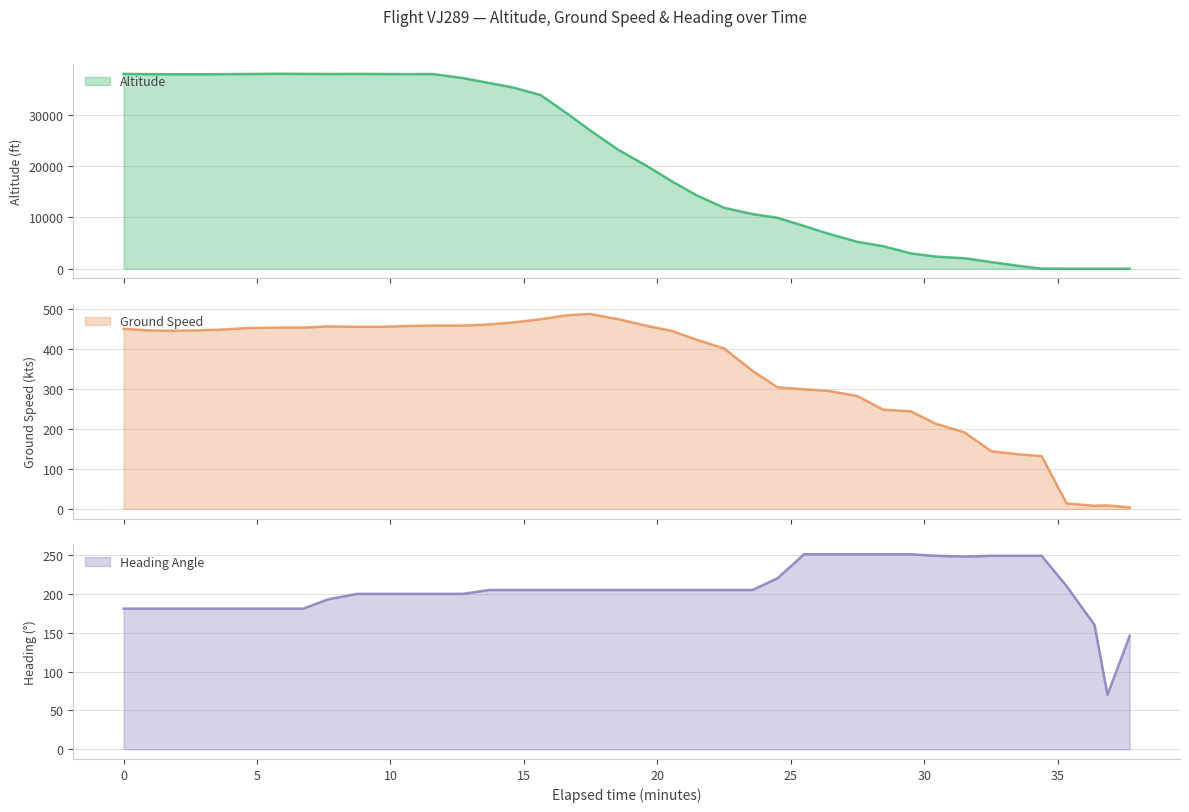

What is the maximum value for Altitude?

38050